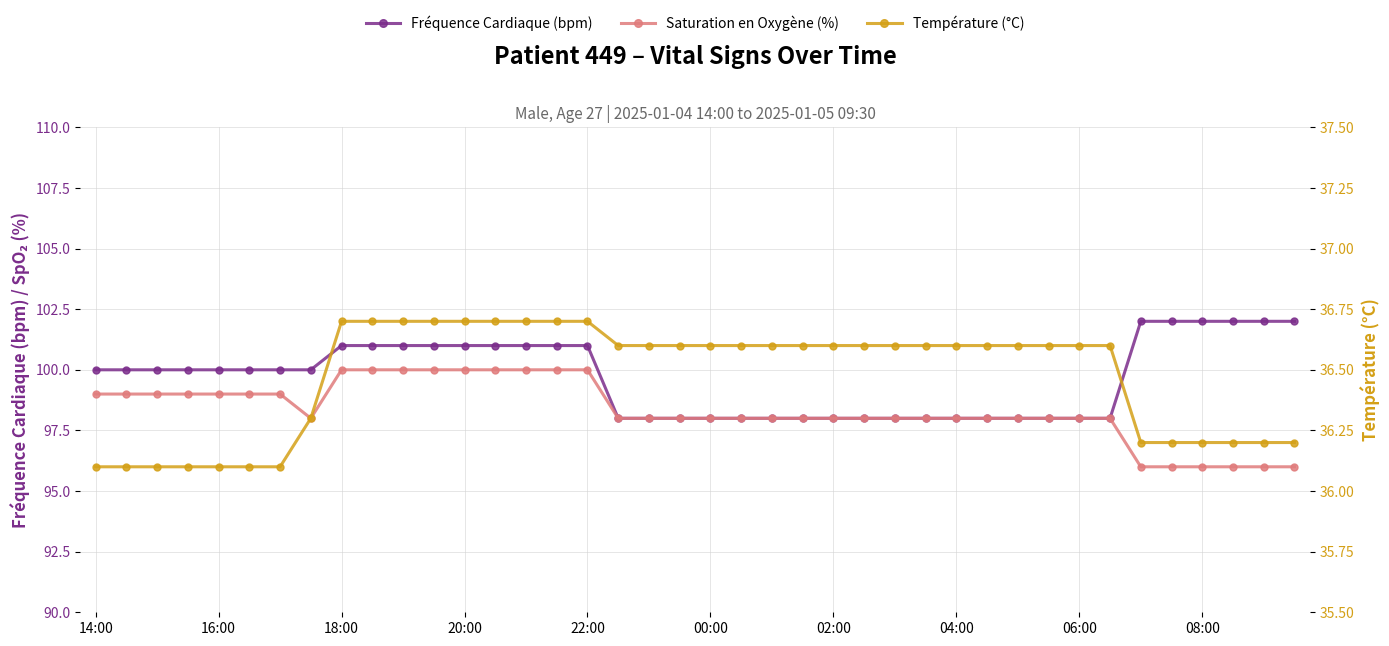

How many lines are shown in the chart?

3